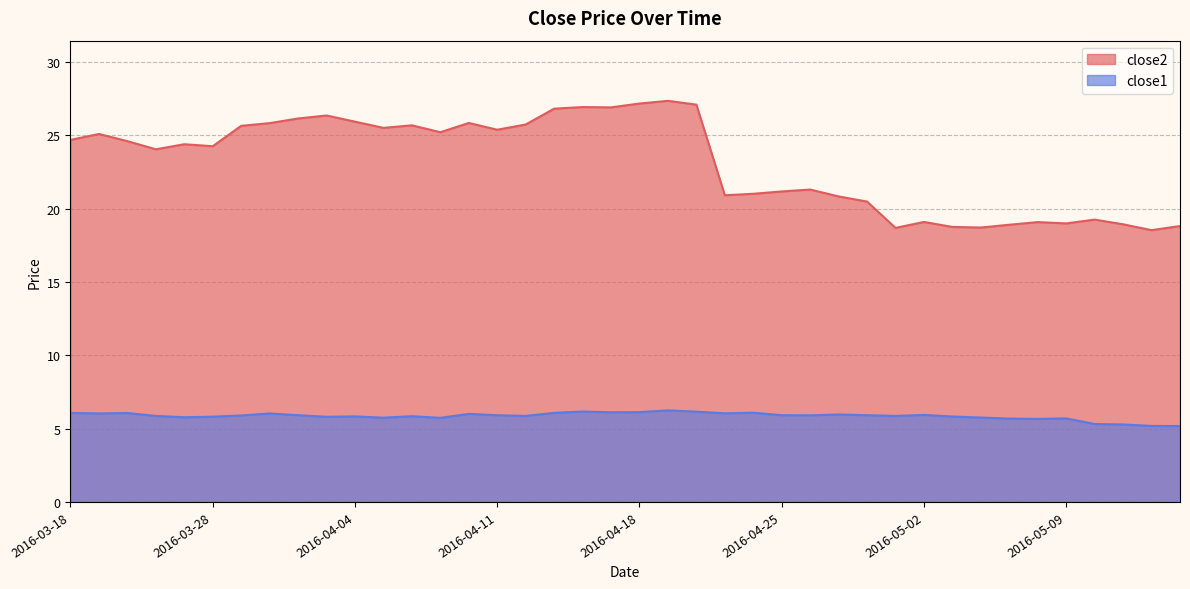

What is the smallest value displayed?

5.2